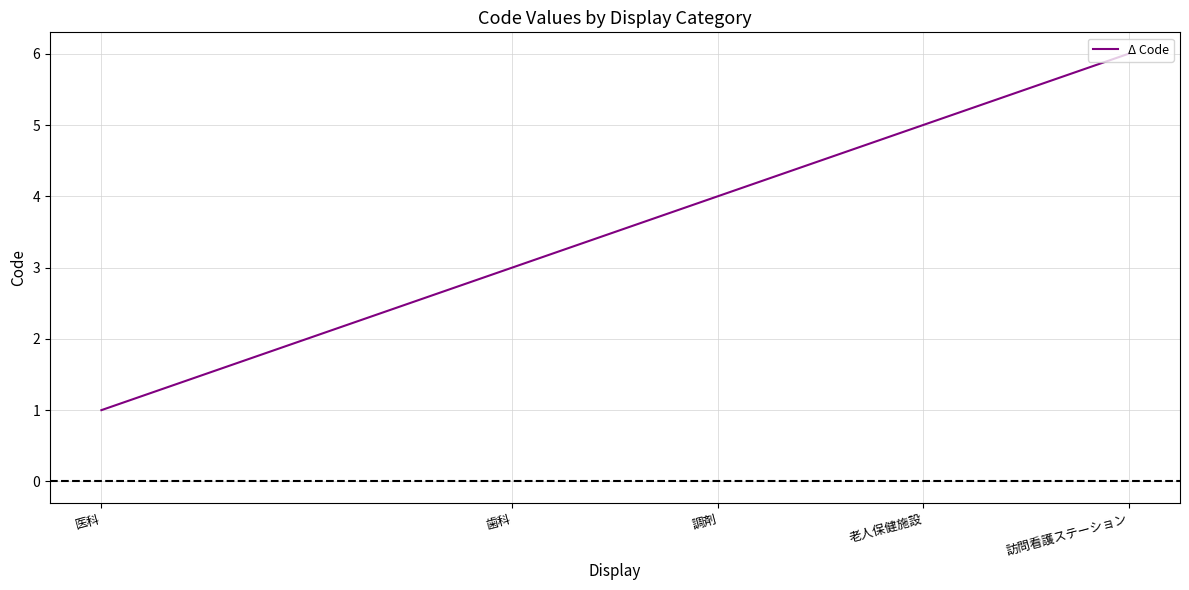

Rank the categories by value from lowest to highest.

医科, 歯科, 調剤, 老人保健施設, 訪問看護ステーション